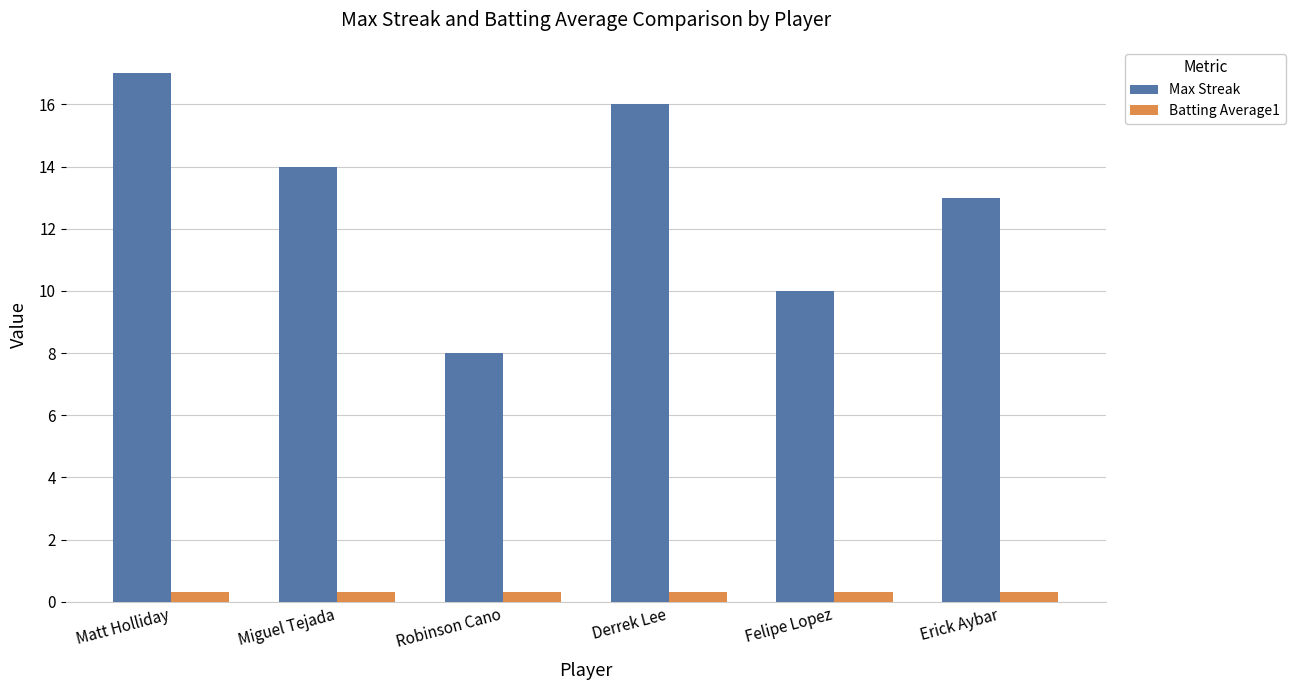

What is the smallest value displayed?

0.3